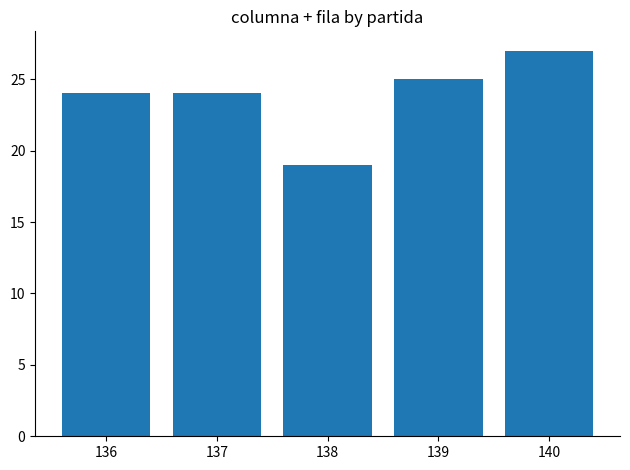

What is the sum of all values?

119